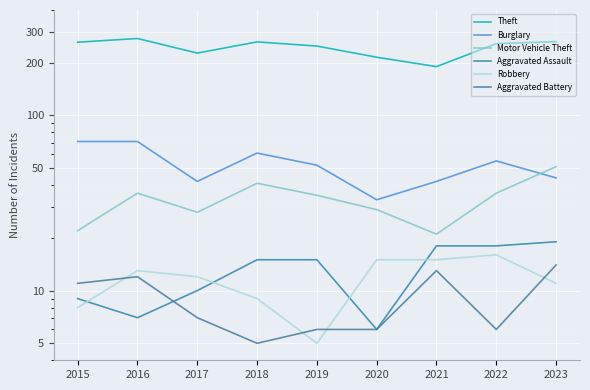

True or false: Robbery has more than 0 points higher than both neighbors.

True